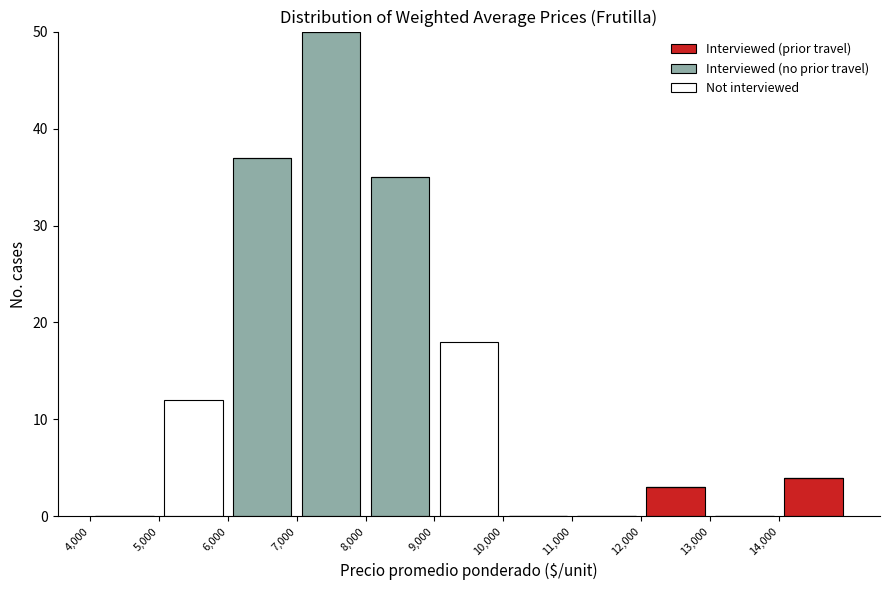

Which range on the x-axis has the tallest stacked bar (by total height)?

7000 to 8000